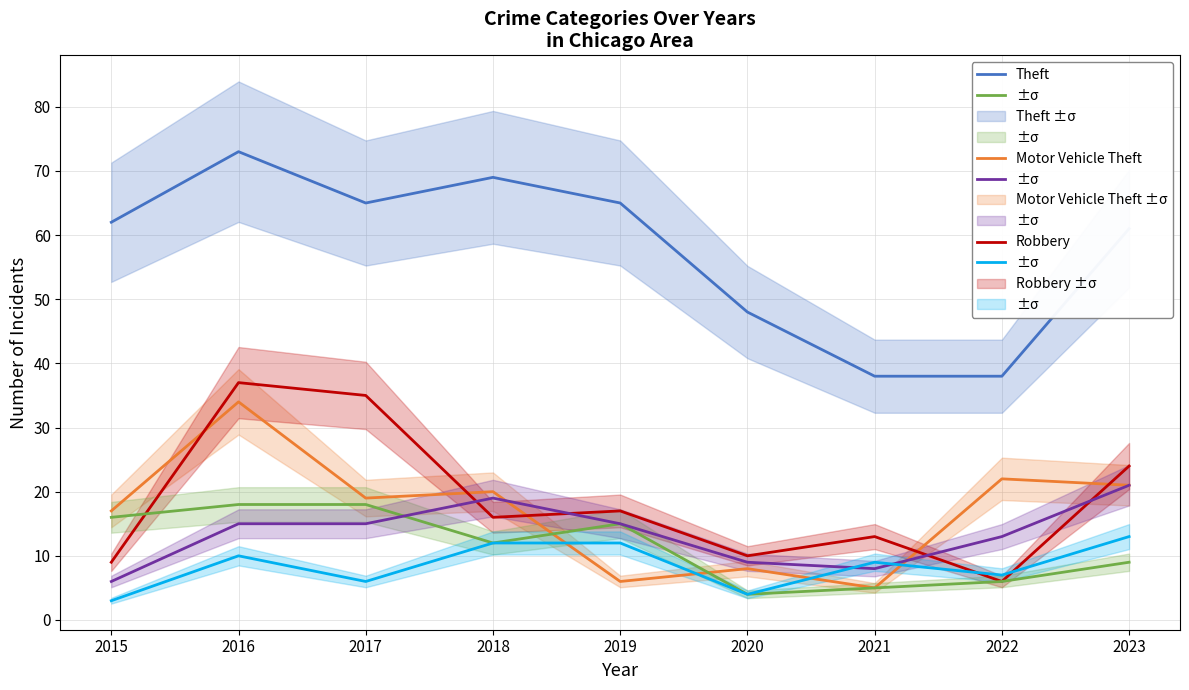

What is the value of the Motor Vehicle Theft point at the 2nd from the left?

34